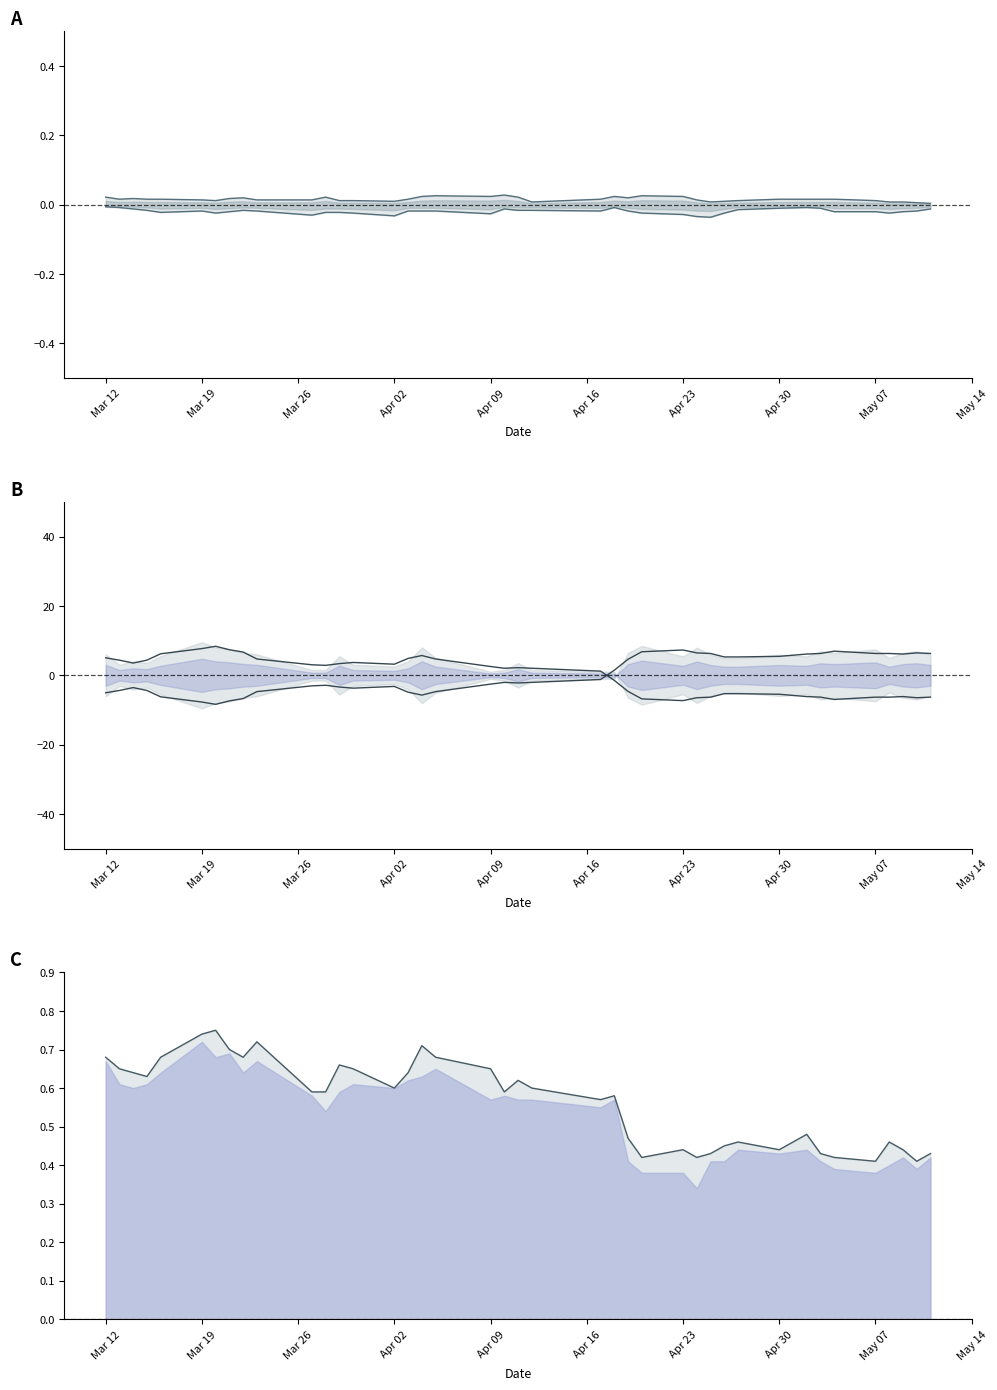

Reading right to left, extract all data points from this chart.

High deviation: 0.0	0.0	0.0	0.0	0.0	0.0	0.0	0.0	0.0	0.0	0.0	0.0	0.0	0.0	0.0	0.0	0.0	0.0	0.0	0.0	0.0	0.0	0.0	0.0	0.0	0.0	0.0	0.0	0.0	0.0	0.0	0.0	0.0	0.0	0.0	0.0	0.0	0.0	0.0	0.0
Low deviation: -0.0	-0.0	-0.0	-0.0	-0.0	-0.0	-0.0	-0.0	-0.0	-0.0	-0.0	-0.0	-0.0	-0.0	-0.0	-0.0	-0.0	-0.0	-0.0	-0.0	-0.0	-0.0	-0.0	-0.0	-0.0	-0.0	-0.0	-0.0	-0.0	-0.0	-0.0	-0.0	-0.0	-0.0	-0.0	-0.0	-0.0	-0.0	-0.0	-0.0
Close (upper): -6.3	-6.5	-6.1	-6.3	-6.3	-7.0	-6.3	-6.1	-5.5	-5.3	-5.3	-6.3	-6.5	-7.3	-6.8	-4.6	-1.5	1.2	2.0	2.2	2.0	2.5	4.7	5.7	4.9	3.2	3.7	3.4	2.9	3.0	4.7	6.7	7.4	8.4	7.7	6.2	4.4	3.5	4.4	5.0
Close (lower): 6.3	6.5	6.1	6.3	6.3	7.0	6.3	6.1	5.5	5.3	5.3	6.3	6.5	7.3	6.8	4.6	1.5	-1.2	-2.0	-2.2	-2.0	-2.5	-4.7	-5.7	-4.9	-3.2	-3.7	-3.4	-2.9	-3.0	-4.7	-6.7	-7.4	-8.4	-7.7	-6.2	-4.4	-3.5	-4.4	-5.0
High: 0.4	0.4	0.4	0.5	0.4	0.4	0.4	0.5	0.4	0.5	0.5	0.4	0.4	0.4	0.4	0.5	0.6	0.6	0.6	0.6	0.6	0.7	0.7	0.7	0.6	0.6	0.7	0.7	0.6	0.6	0.7	0.7	0.7	0.8	0.7	0.7	0.6	0.6	0.7	0.7